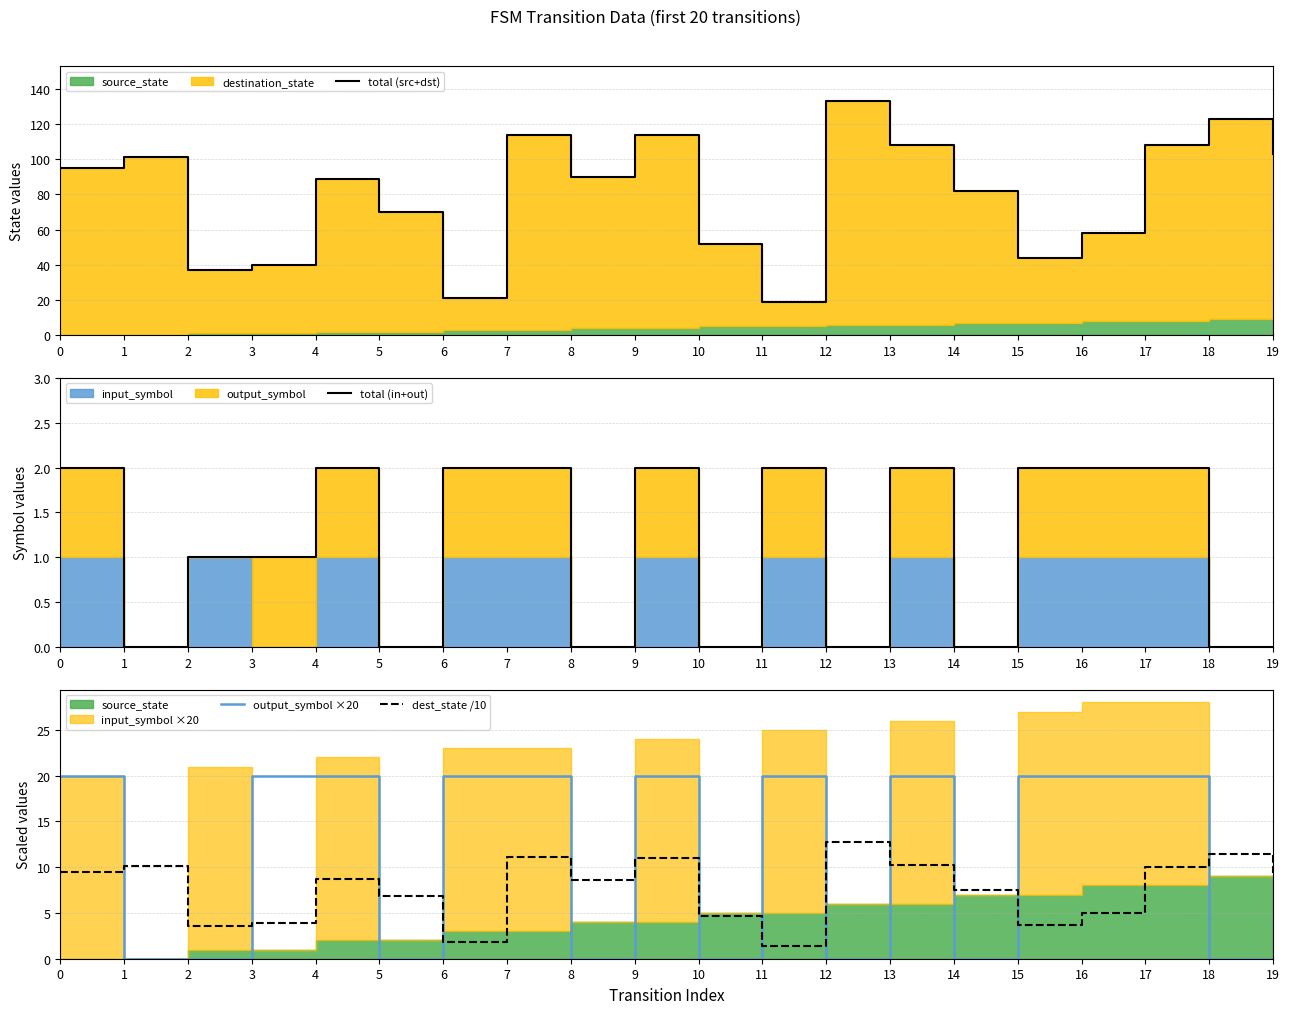

Does the chart display data point markers on the line(s)?

No